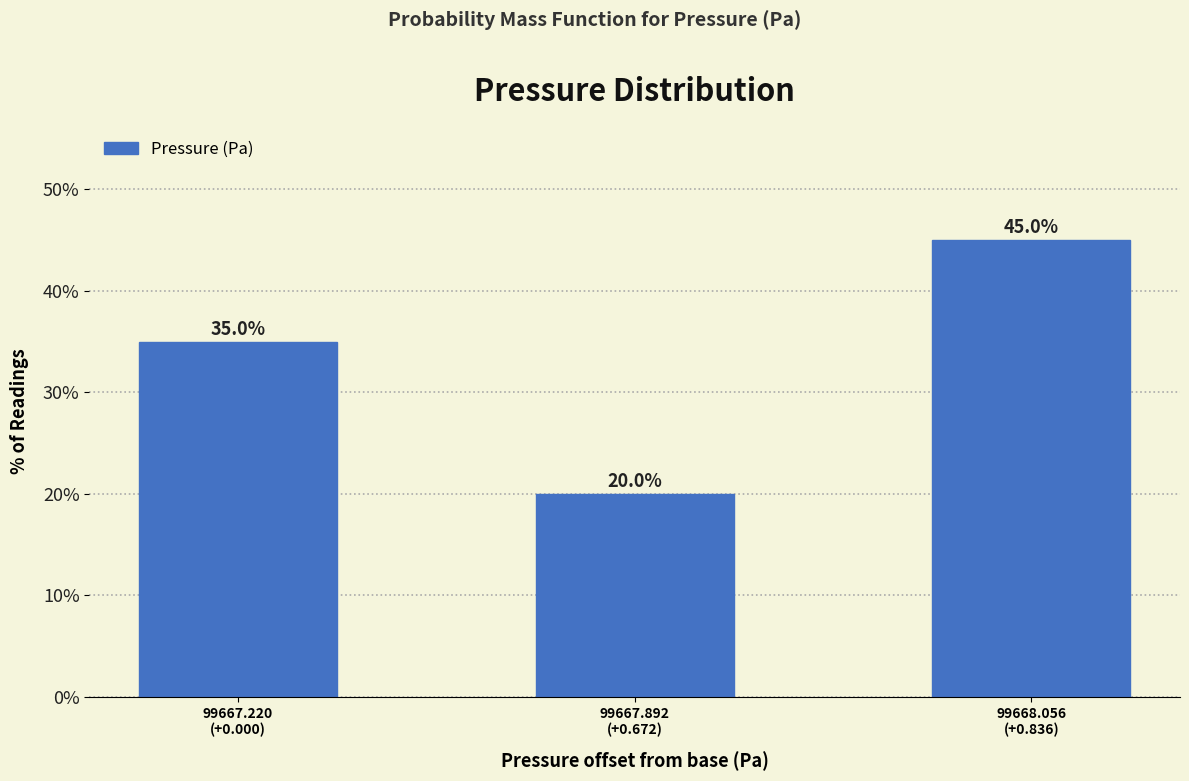

Reading left to right, list all the values displayed in this chart.

35	20	45